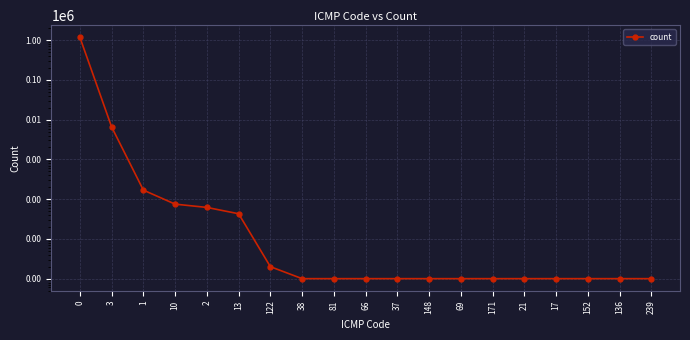

What position from the right is 136?

2